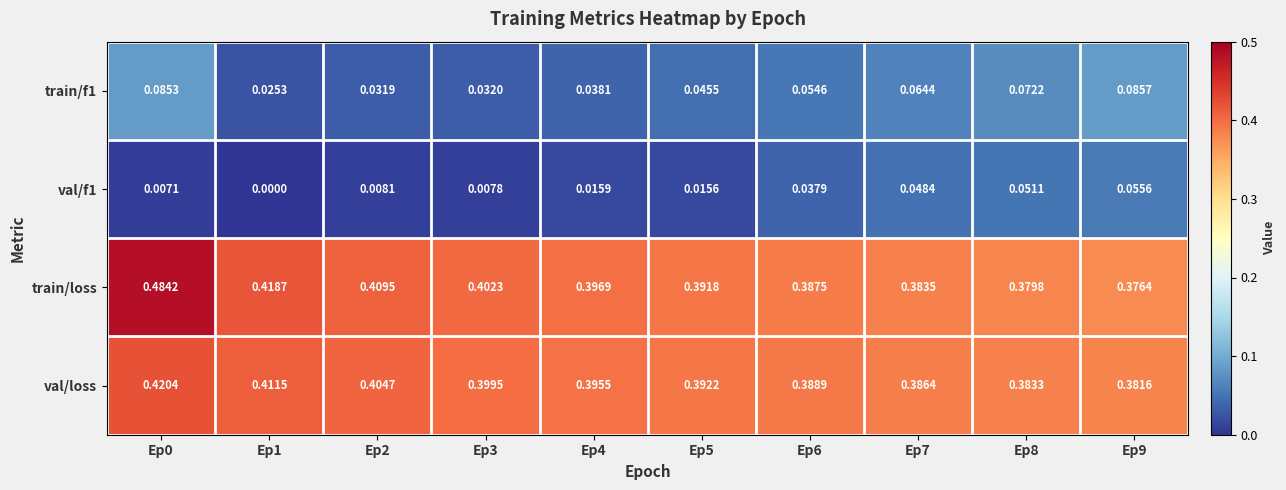

Which series has the widest spread of values?

train/loss